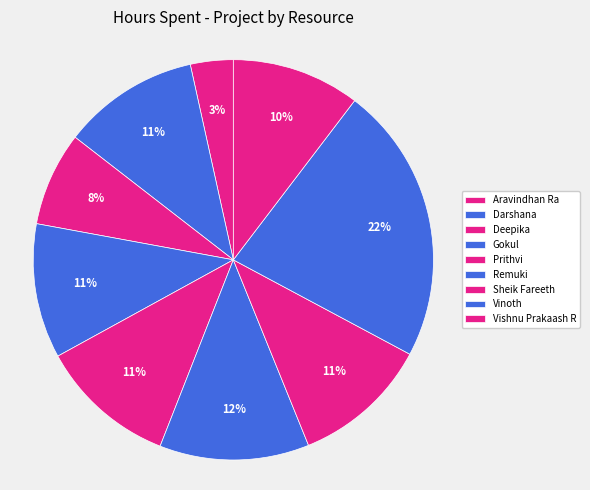

How many slices are in this pie chart?

9